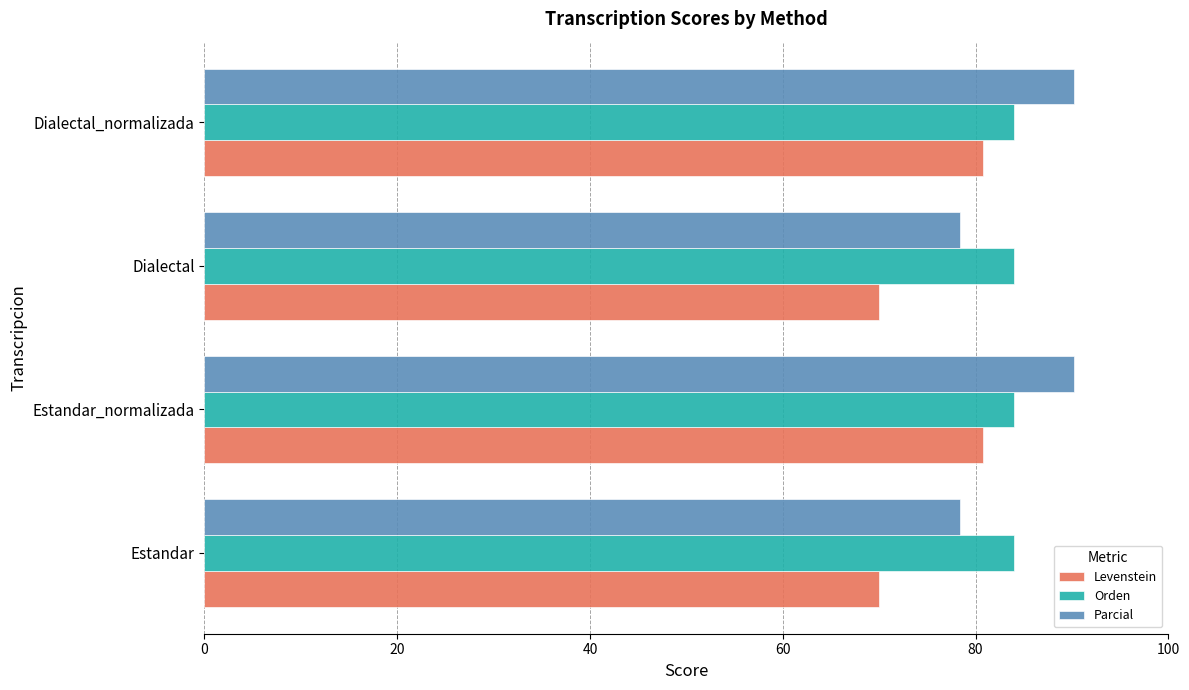

Is the value of Levenstein at Dialectal_normalizada greater than the value of Parcial at Dialectal_normalizada?

No